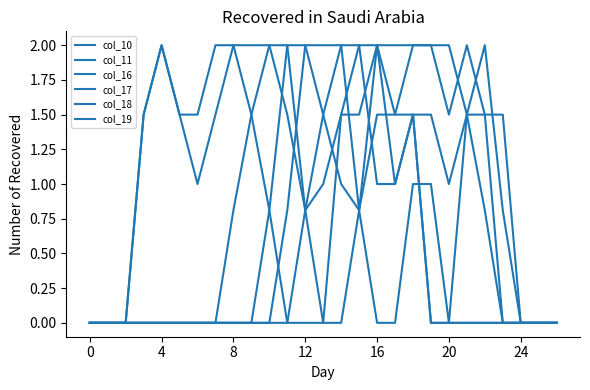

How many lines are shown in the chart?

6